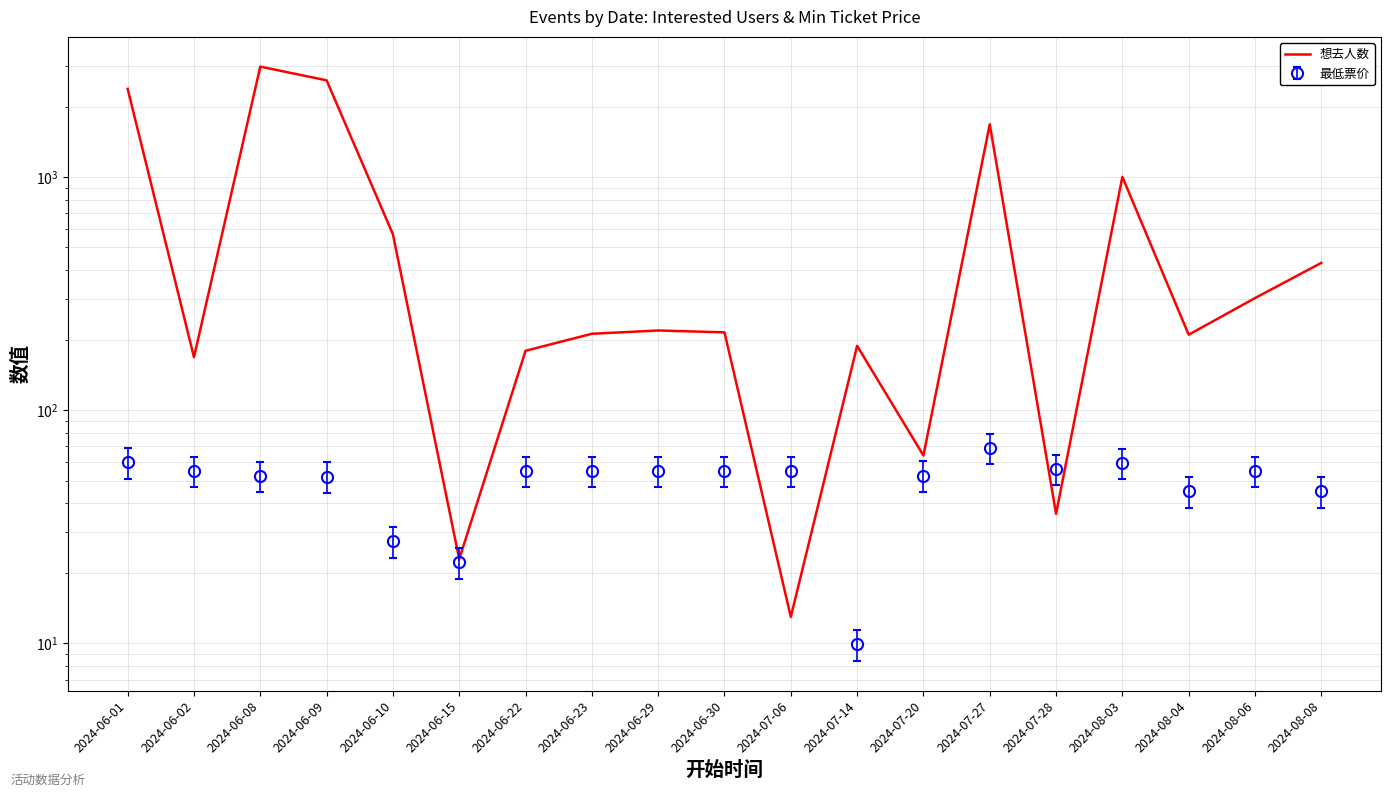

What is the label of the 19th point from the left?

2024-08-08